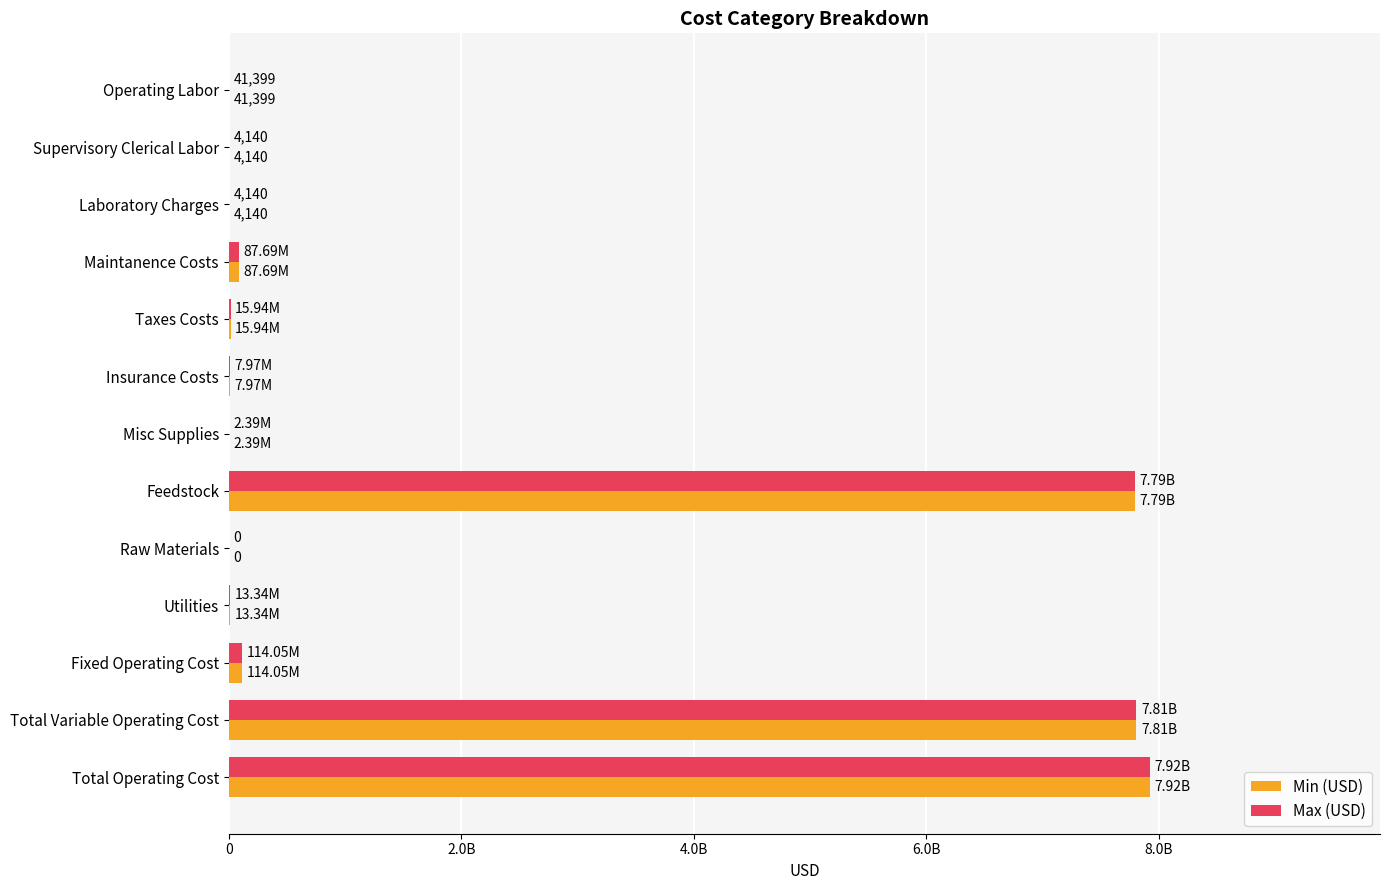

What are all the series names shown in the legend?

Min (USD), Max (USD)